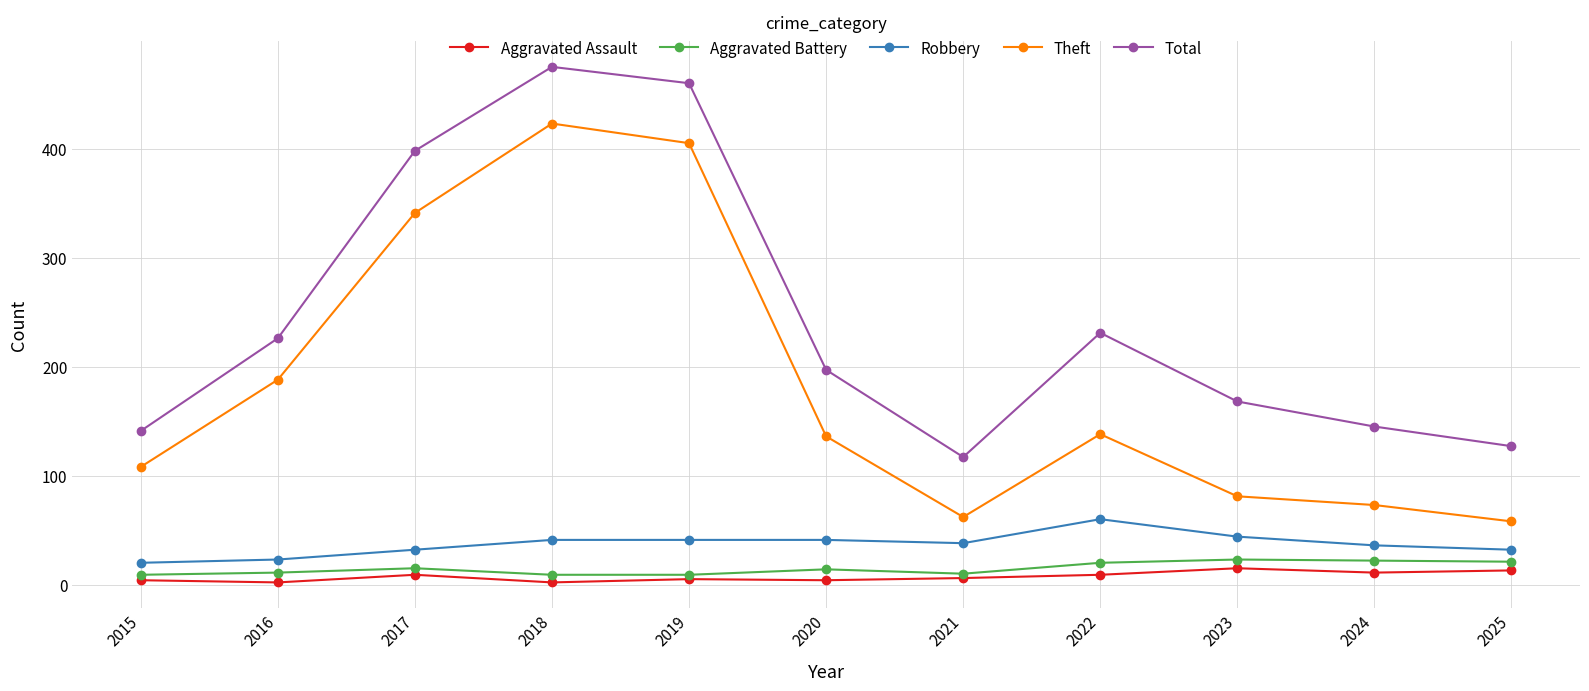

What is the maximum value for Aggravated Battery?

23